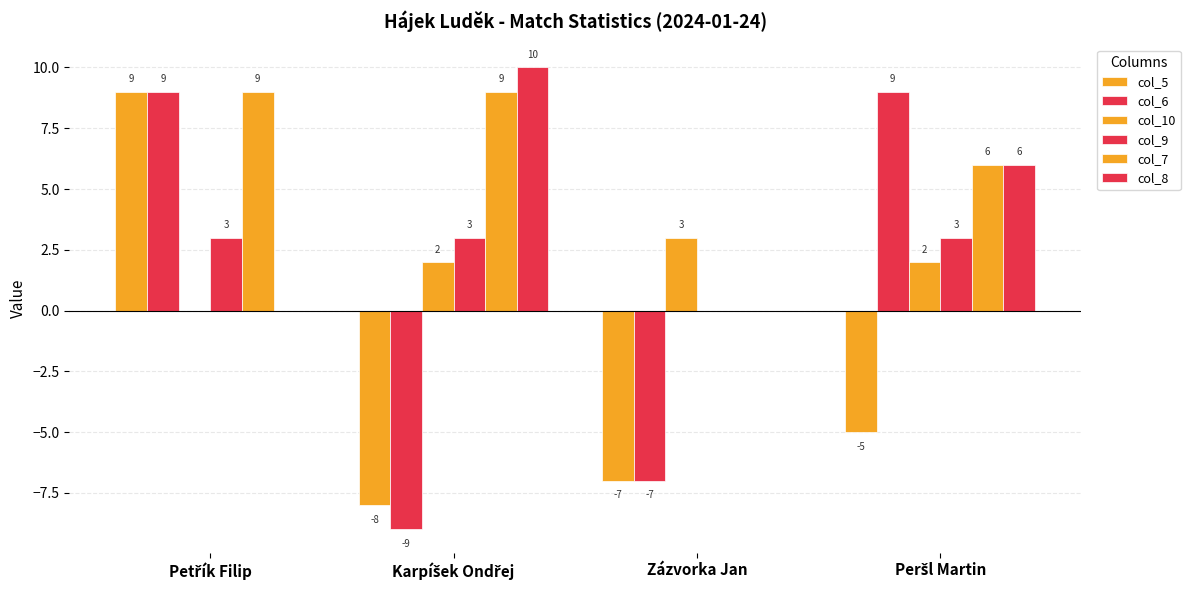

How many groups of bars are there?

4